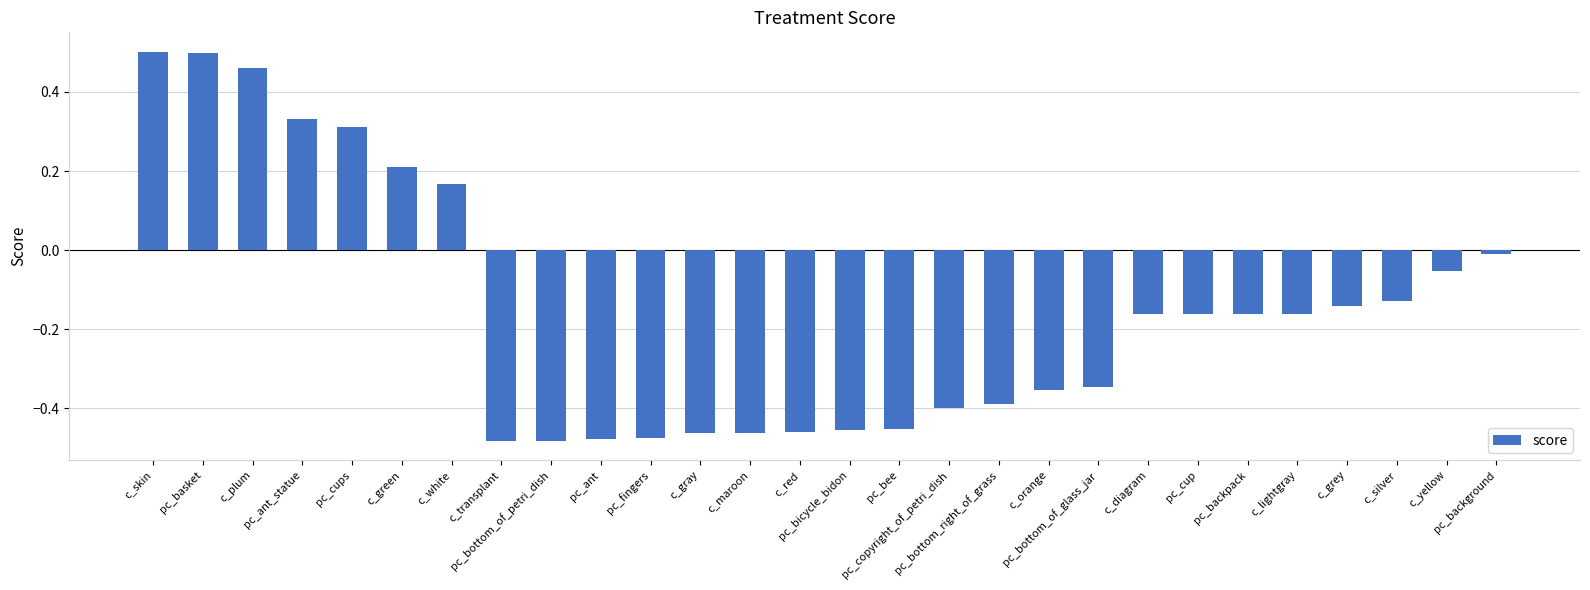

Count the number of data series in this chart.

1